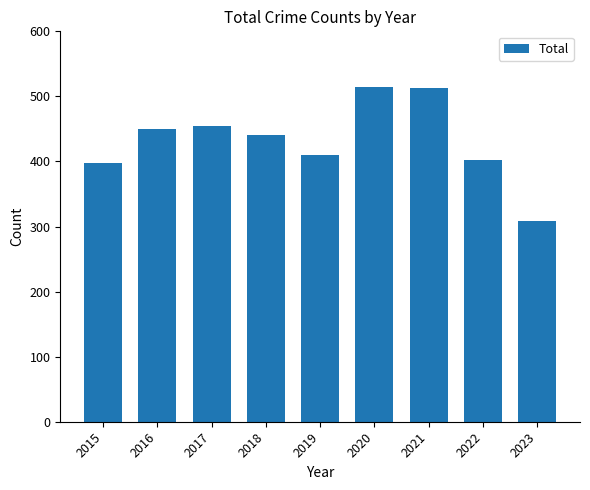

At which label is the value closest to 411?

2019